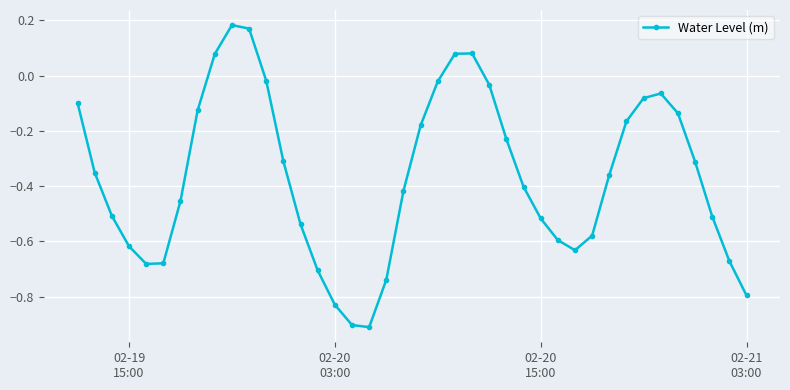

What is the value of the 13th point from the left?

-0.3